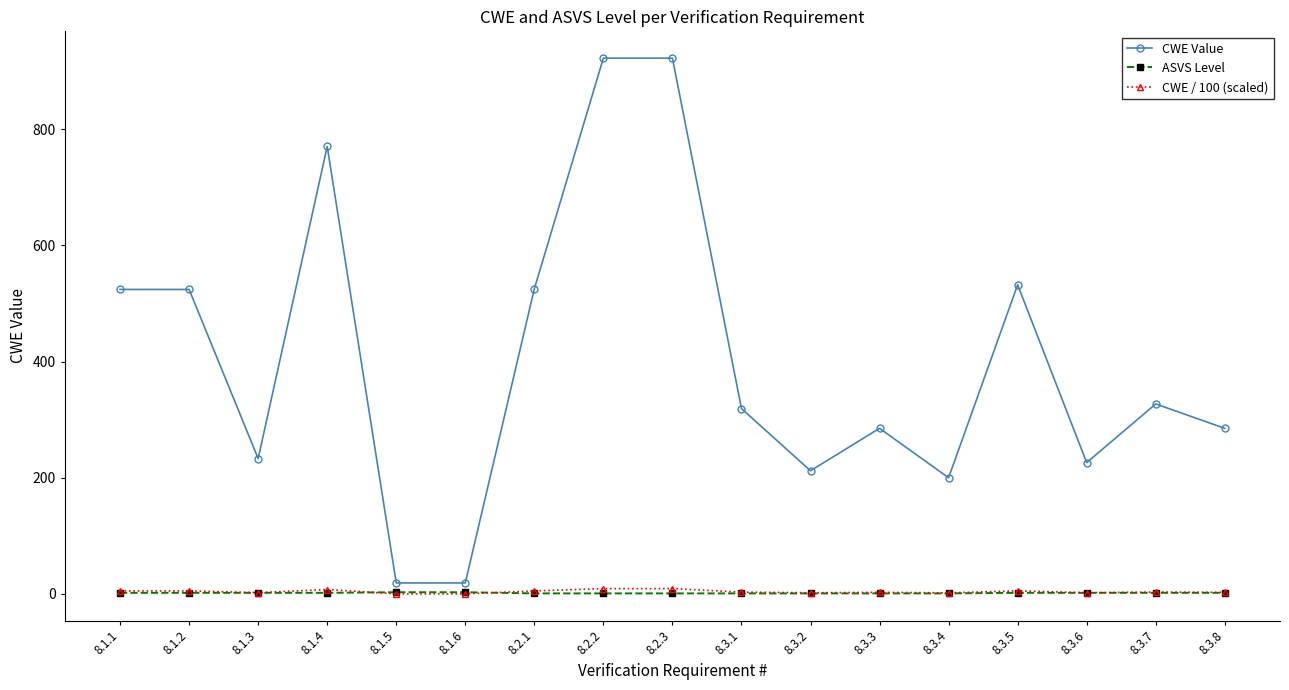

Between 8.1.5 and 8.2.2, which series saw the biggest shift?

CWE Value